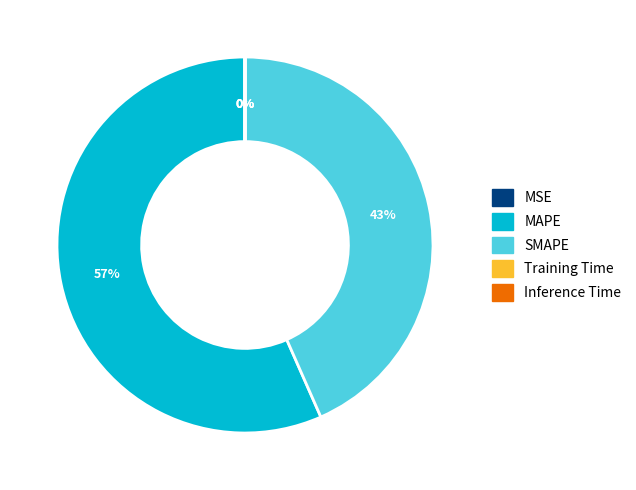

True or false: MAPE accounts for 47% of the total.

False